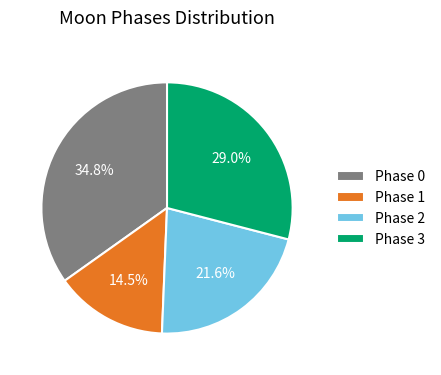

Is Phase 2 the majority of the pie?

No